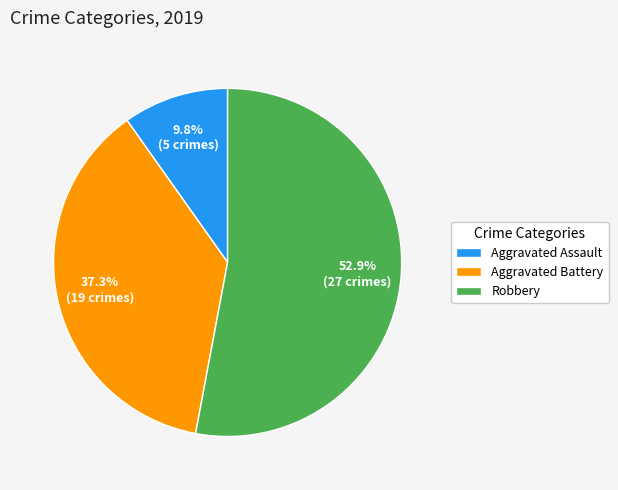

Approximately how many times larger is the value at Aggravated Assault compared to Aggravated Battery?

0.3